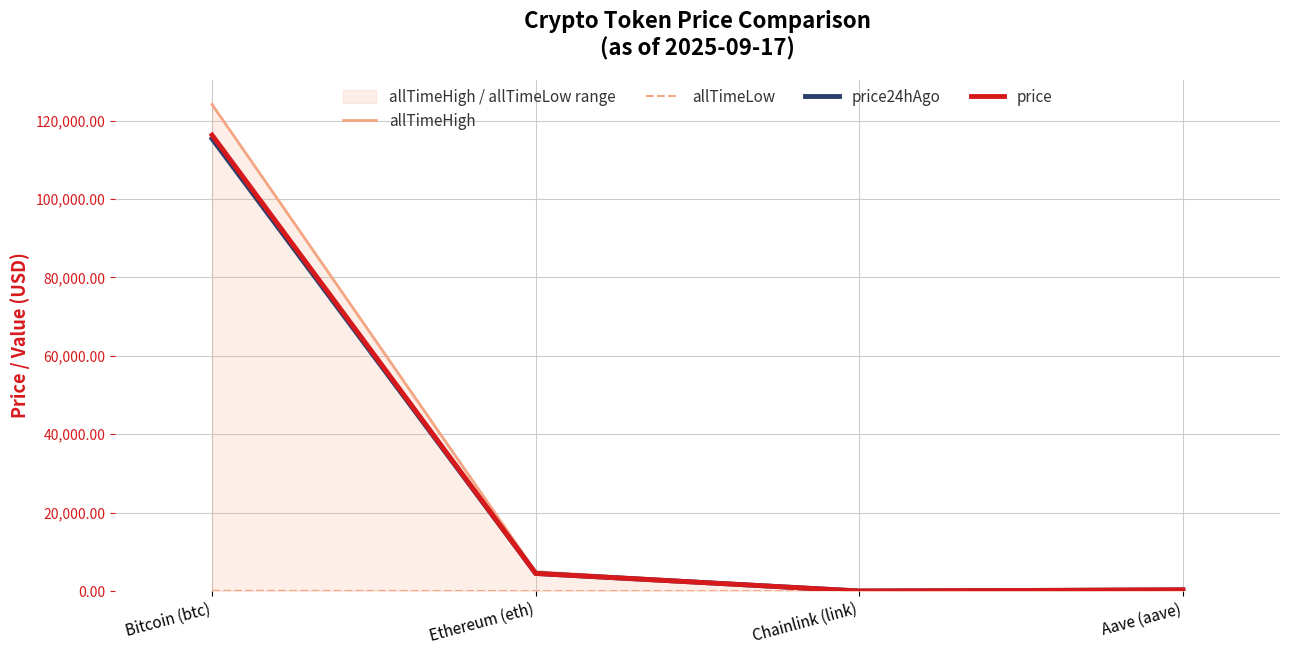

At which label does price24hAgo reach its minimum?

Chainlink (link)